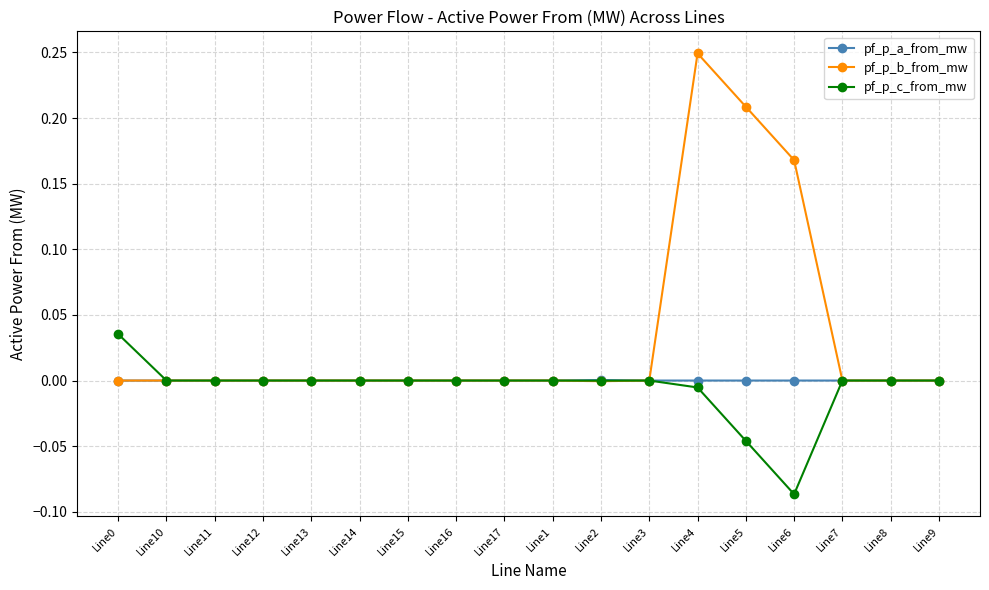

How many distinct data groups are displayed?

3